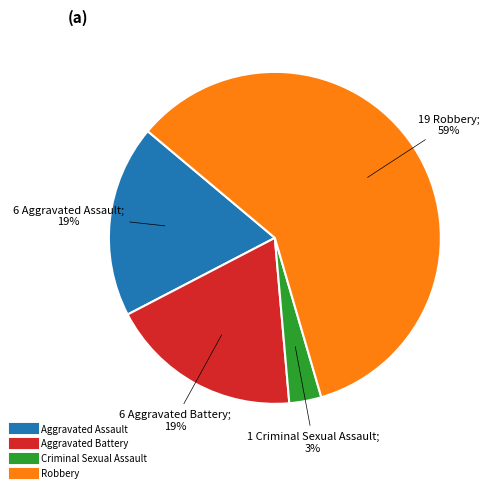

Between Criminal Sexual Assault and Aggravated Assault, which is larger?

Aggravated Assault